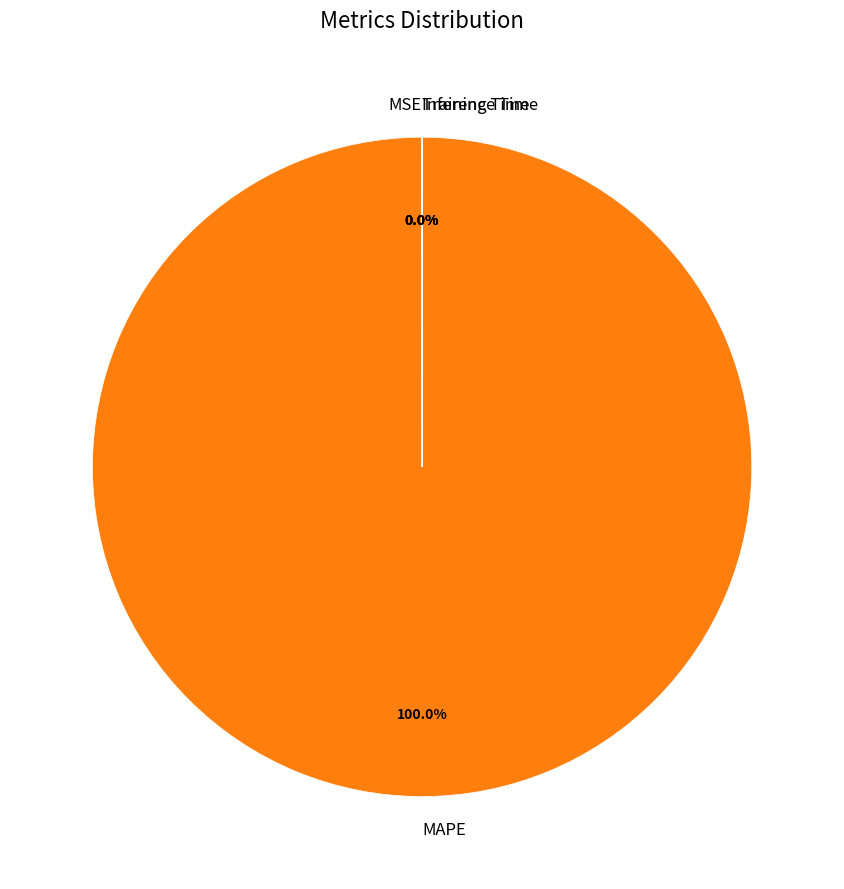

Does any single category account for the majority?

Yes